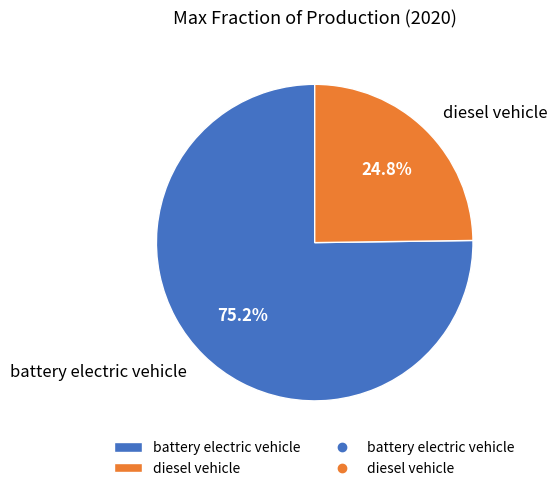

What portion of the pie excludes diesel vehicle?

75.2%